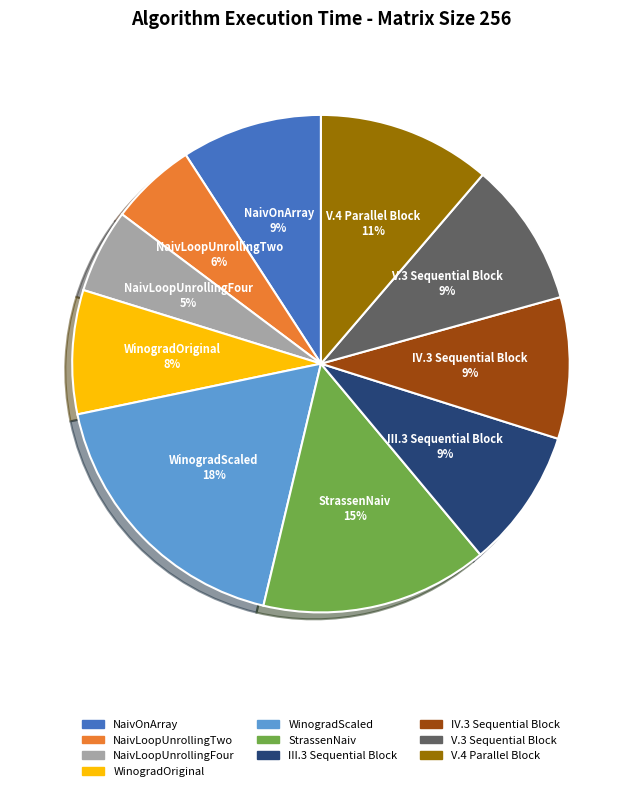

Do NaivLoopUnrollingTwo and StrassenNaiv together represent more than half of the pie?

No